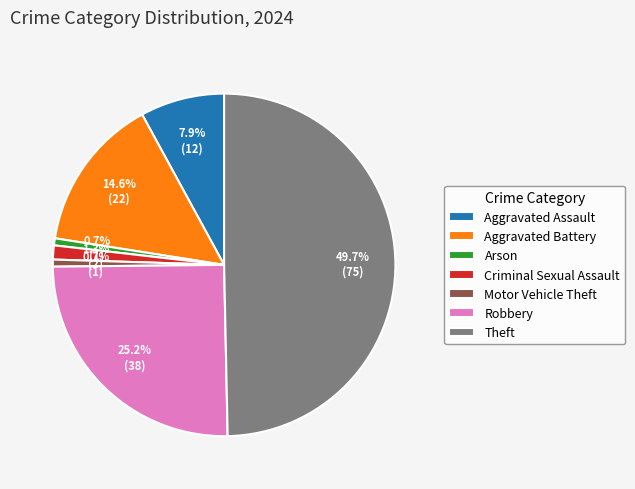

What percentage do Aggravated Battery and Theft together represent?

64.2%